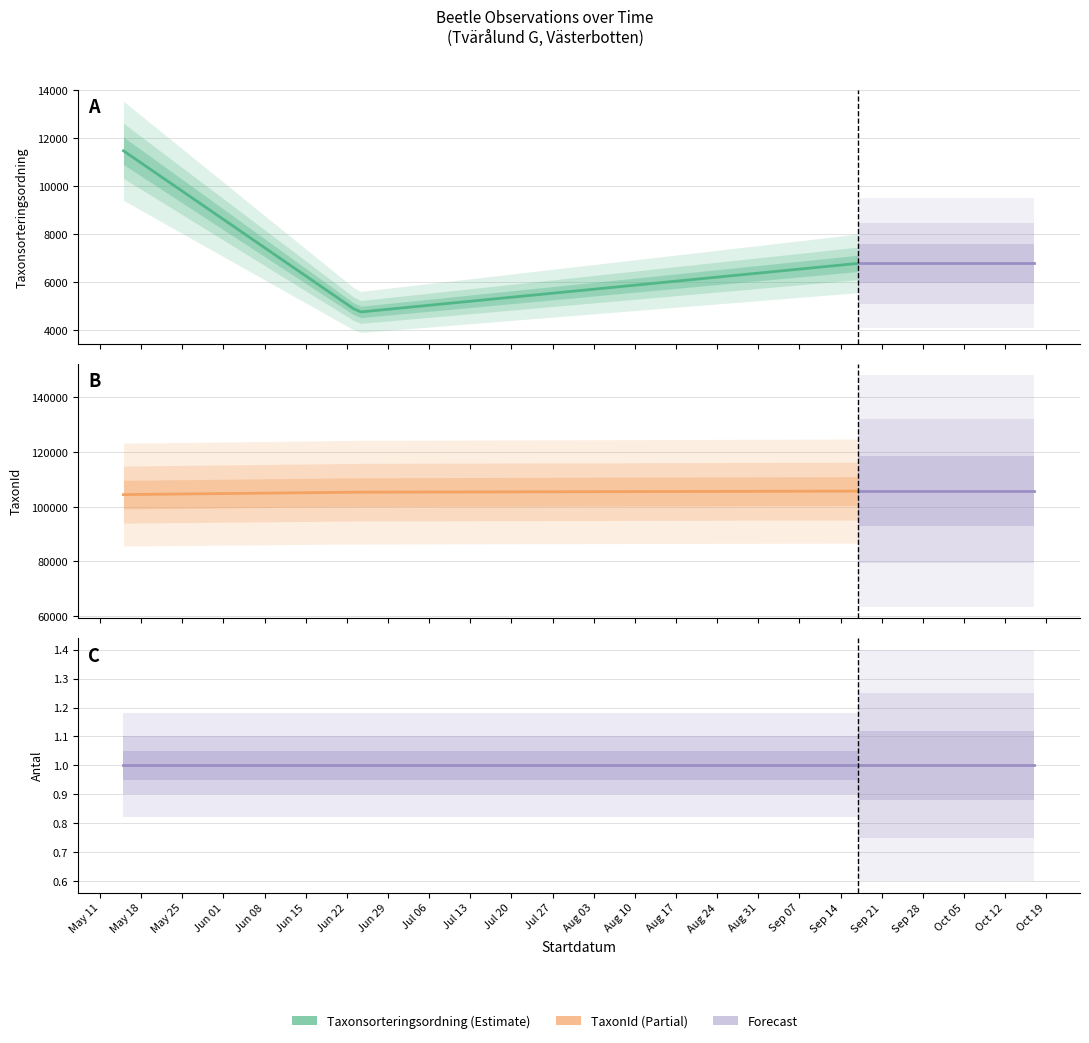

Reading left to right, what are all the values shown in this chart?

Taxonsorteringsordning: 2021-05-15=11472	2021-06-24=4749	2021-09-17=6782
TaxonId: 2021-05-15=104446	2021-06-24=105333	2021-09-17=105728
Antal: 2021-05-15=1	2021-06-24=1	2021-09-17=1